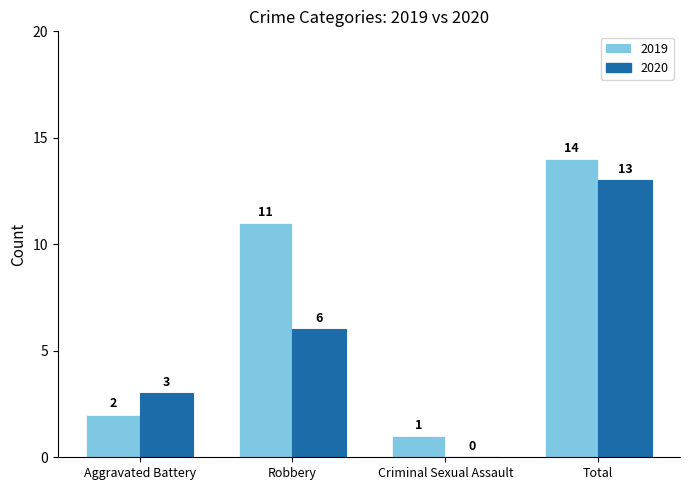

Which series has the largest total across all categories?

2019